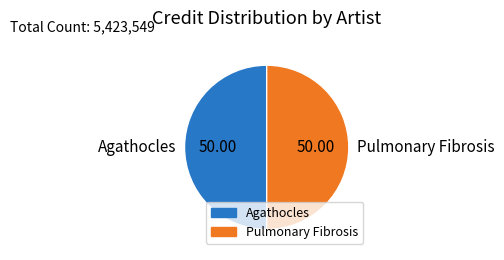

How many segments does this pie chart have?

2